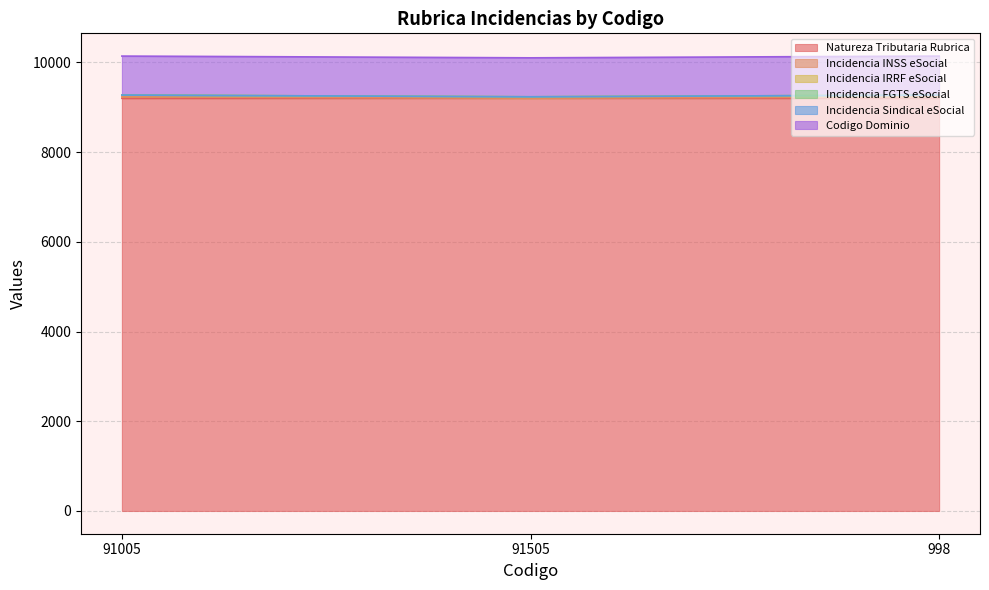

Is it true that Natureza Tributaria Rubrica equals 5365 at 998?

False